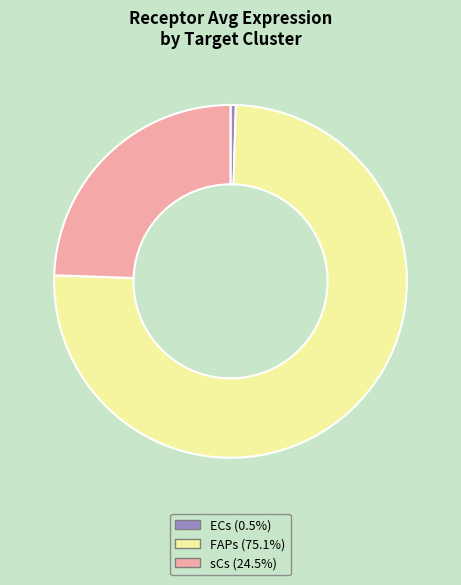

Rank the categories by value from highest to lowest.

FAPs, sCs, ECs